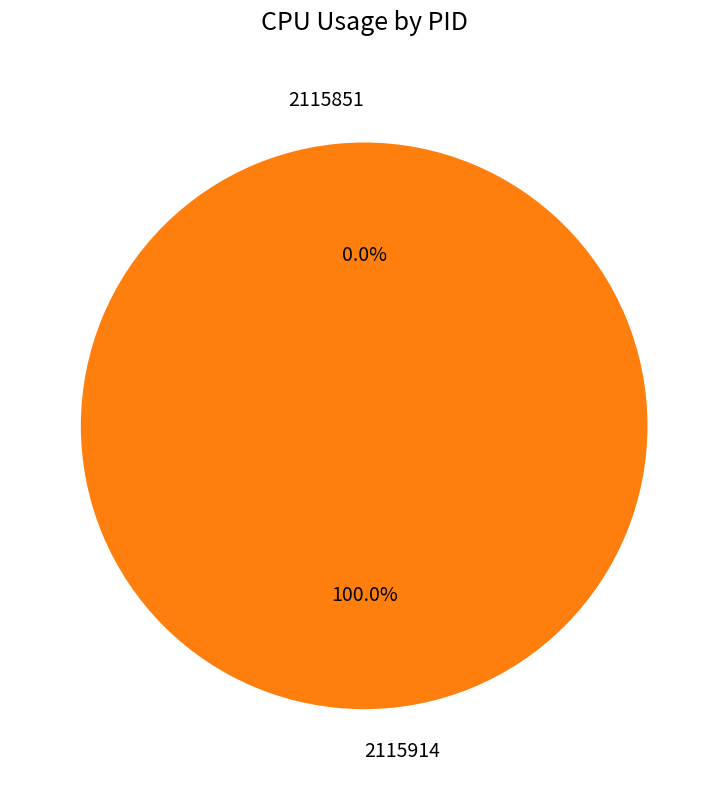

Is the sum of 2115914 and 2115851 greater than half?

Yes